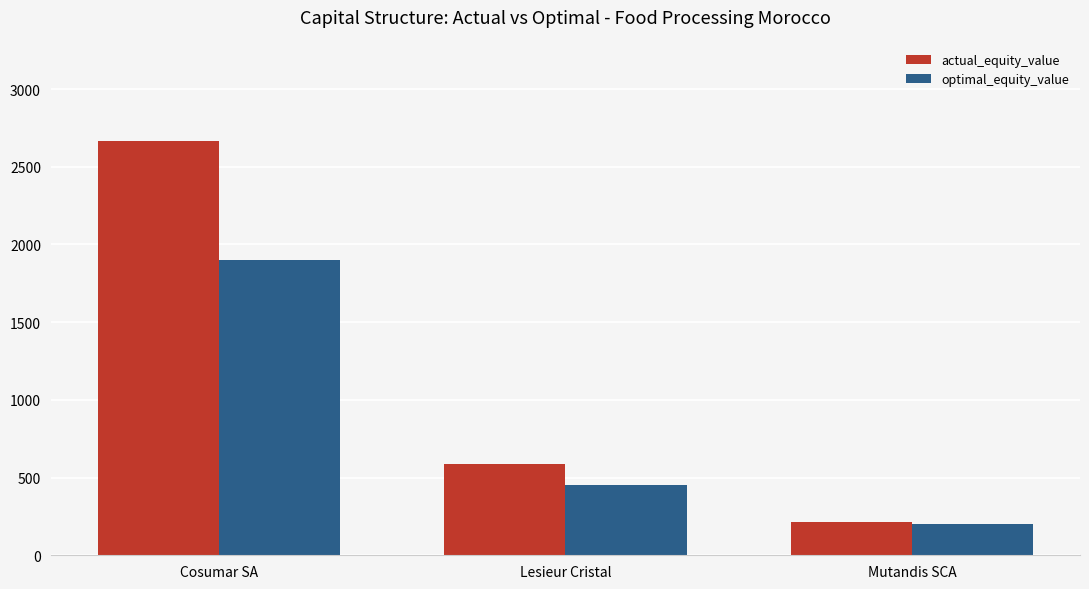

What are all the series names shown in the legend?

actual_equity_value, optimal_equity_value